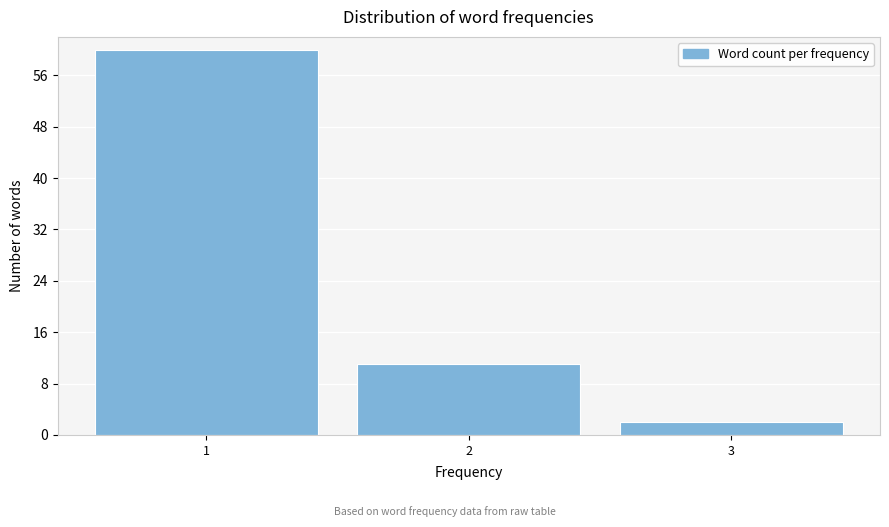

Reading left to right, what are all the values shown in this chart?

60	11	2